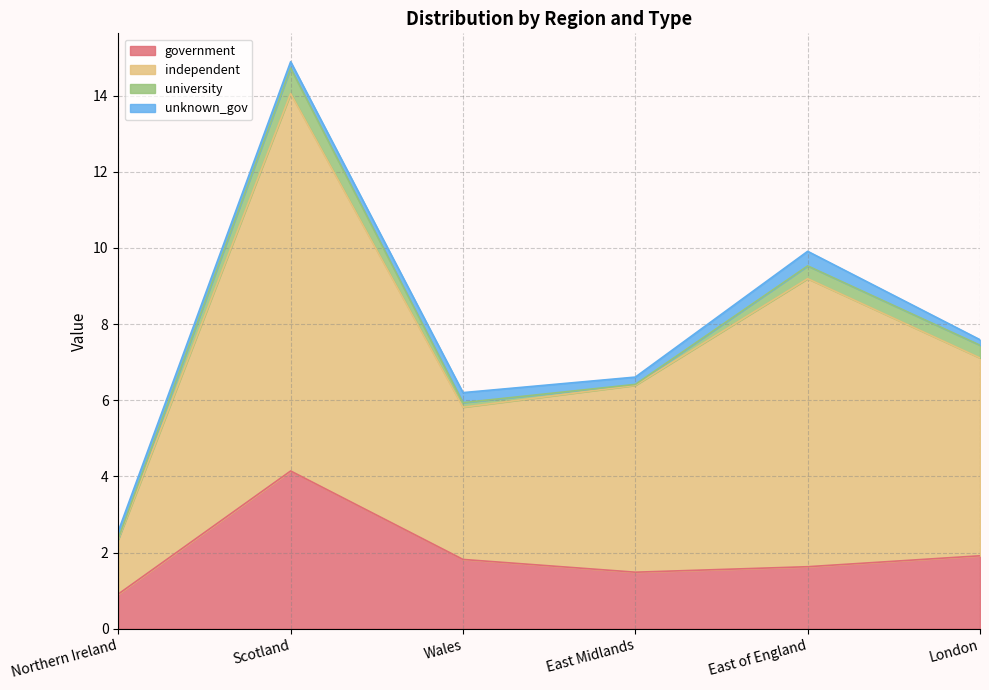

Is it true that government equals 0.5 at Wales?

False